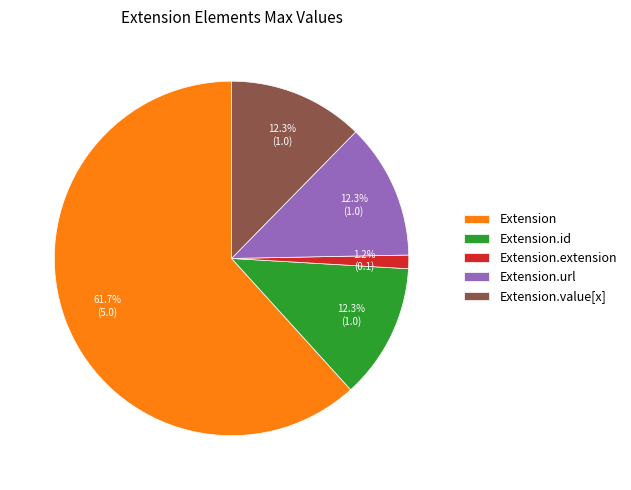

Between Extension.extension and Extension, which is larger?

Extension